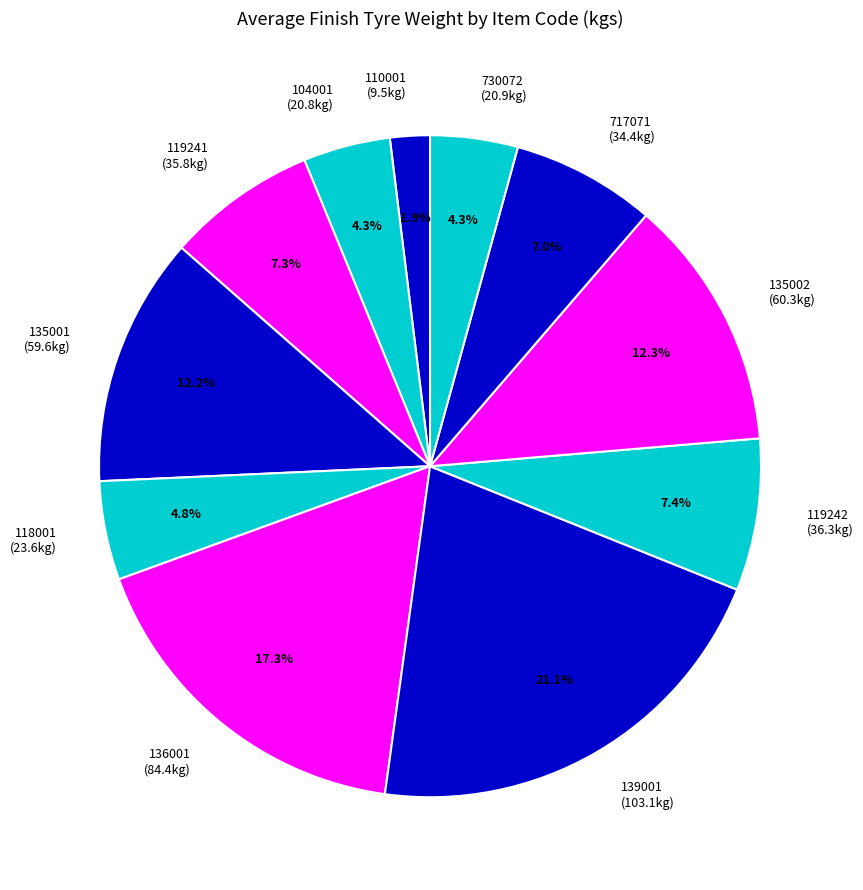

To the nearest percent, what is the difference between the 135002 and 730072 slice percentages?

8%